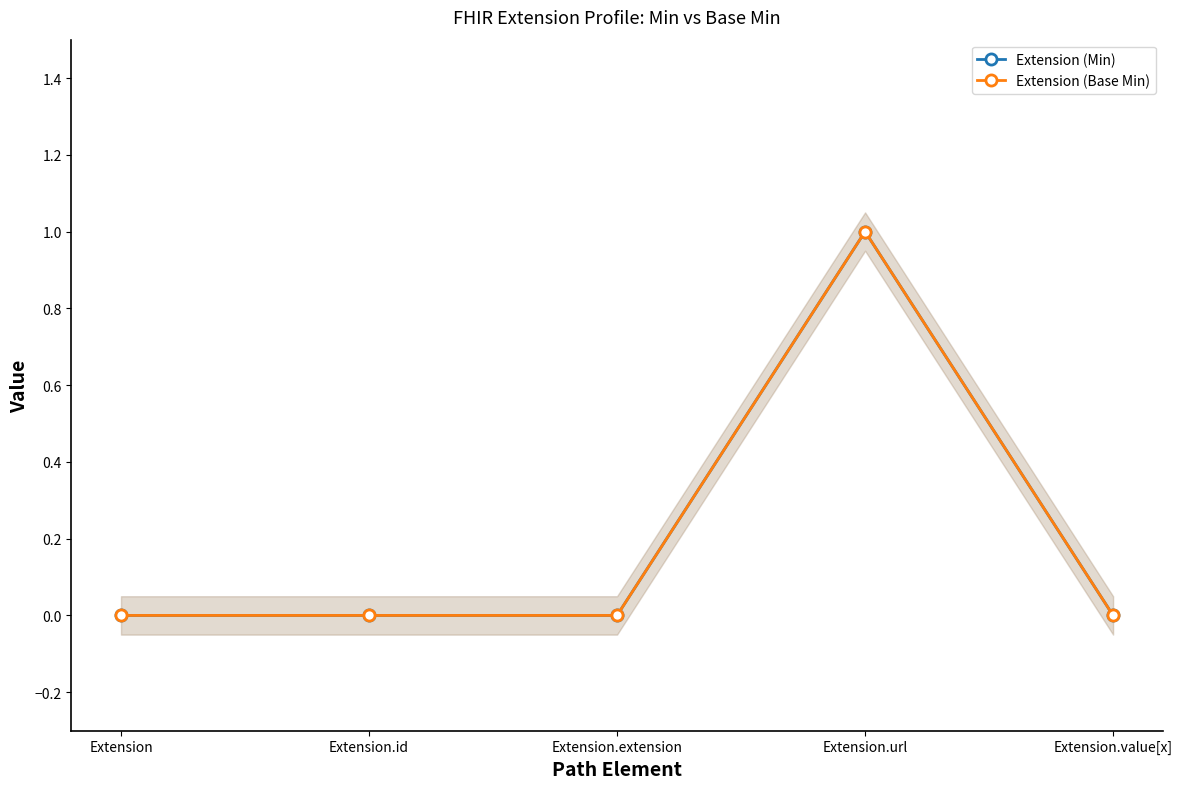

At Extension.extension, list the series in order from smallest to largest.

Extension (Min), Extension (Base Min)